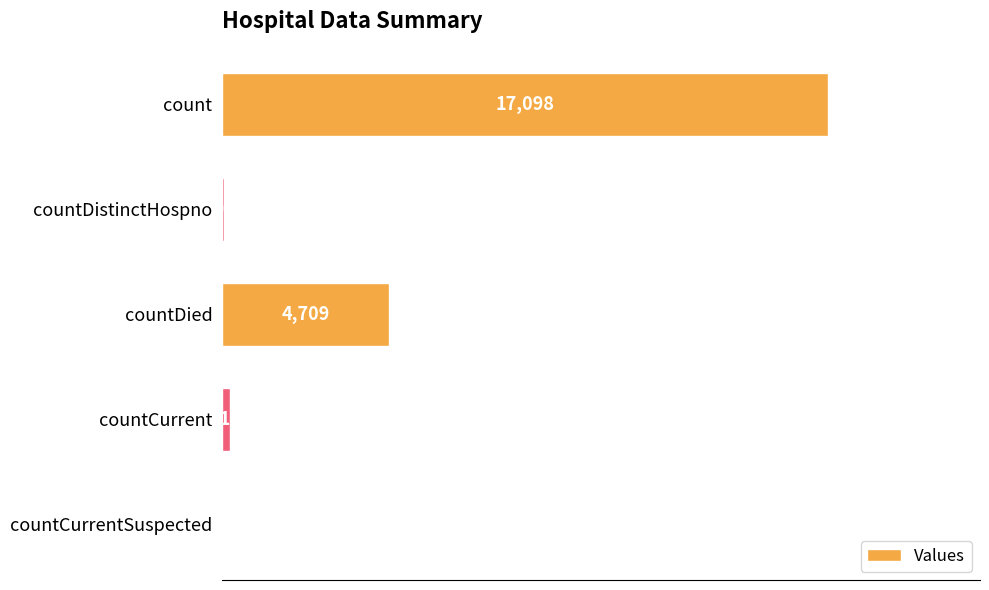

What is the greatest value displayed?

17098